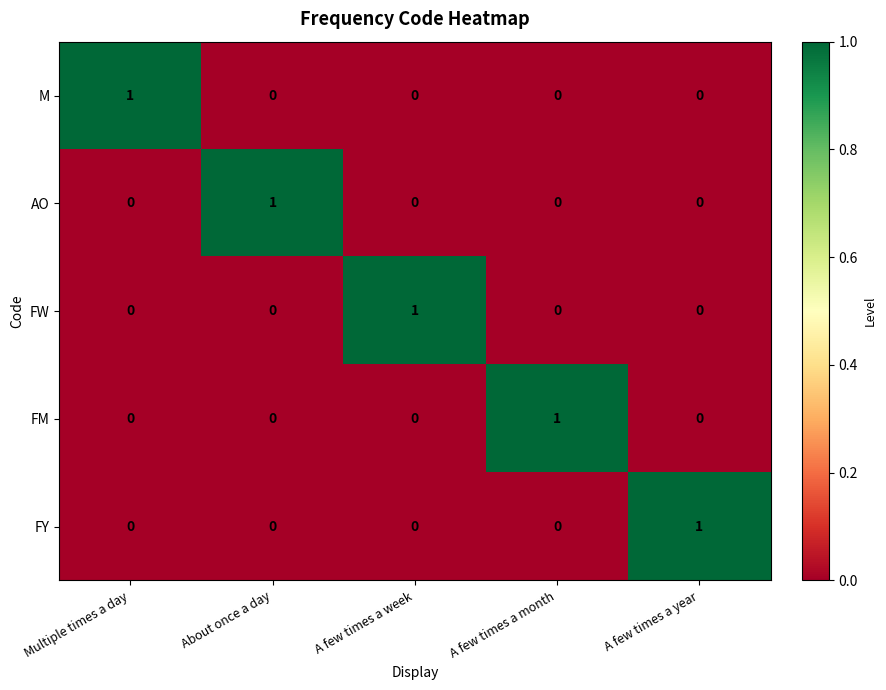

How many FM values are between 0 and 1?

5